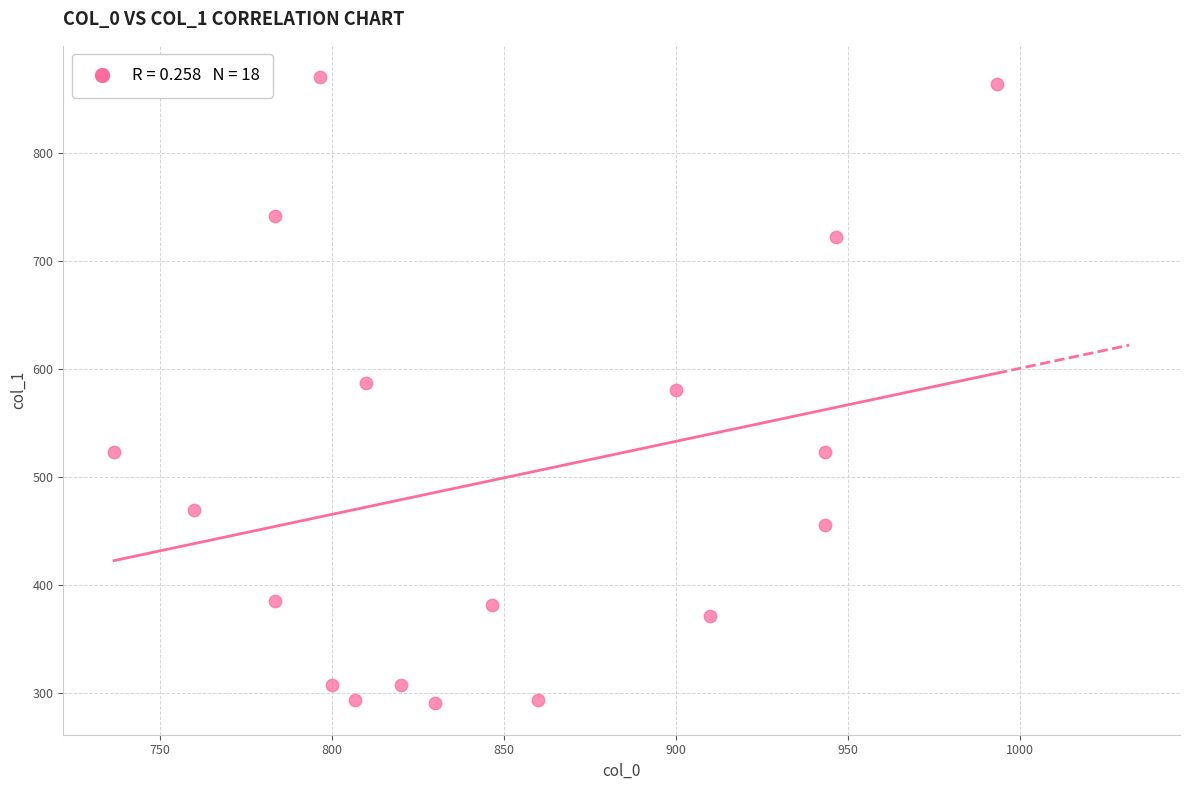

What is the range of X values (max minus min)?

256.7